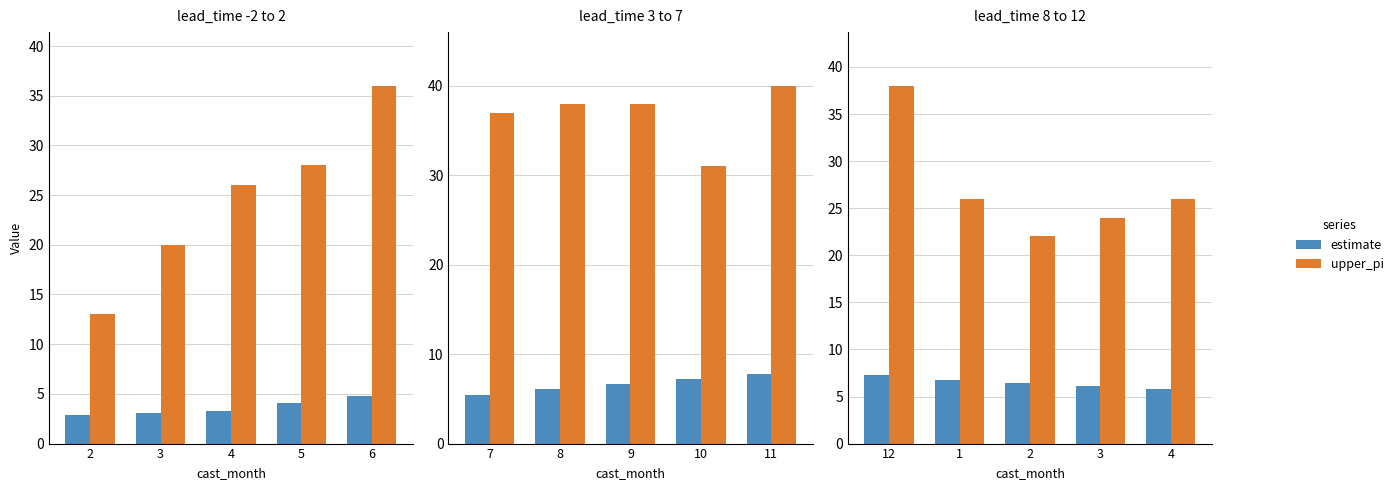

Is it true that upper_pi equals 32.0 at 2?

False